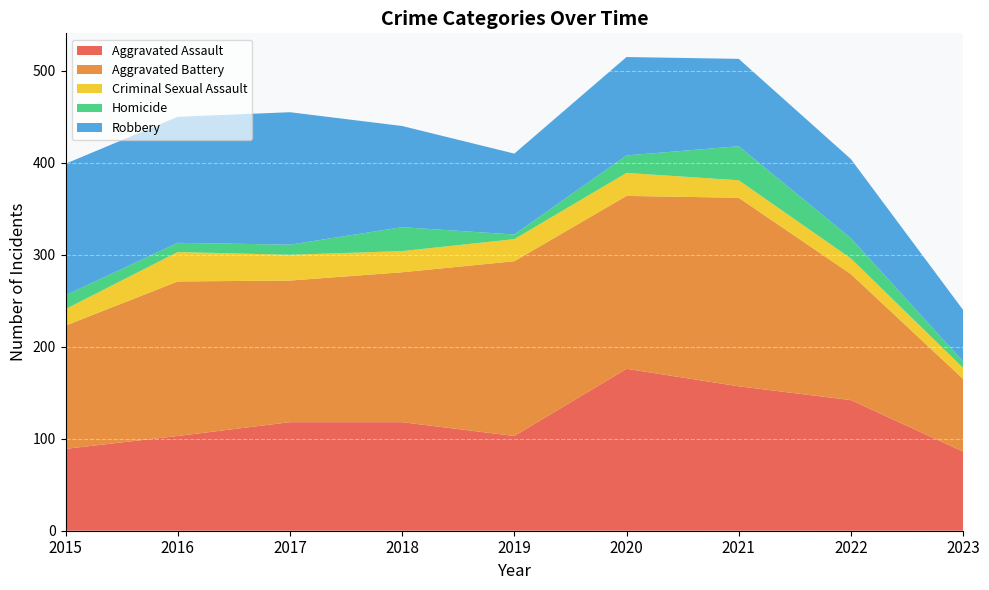

Reading left to right, transcribe all the data shown in this chart.

Aggravated Assault: 89	103	118	118	103	176	157	142	86
Aggravated Battery: 134	168	154	163	190	188	205	137	79
Criminal Sexual Assault: 18	32	28	23	24	25	19	17	12
Homicide: 15	10	11	26	5	19	37	22	7
Robbery: 143	137	144	110	88	107	95	86	56